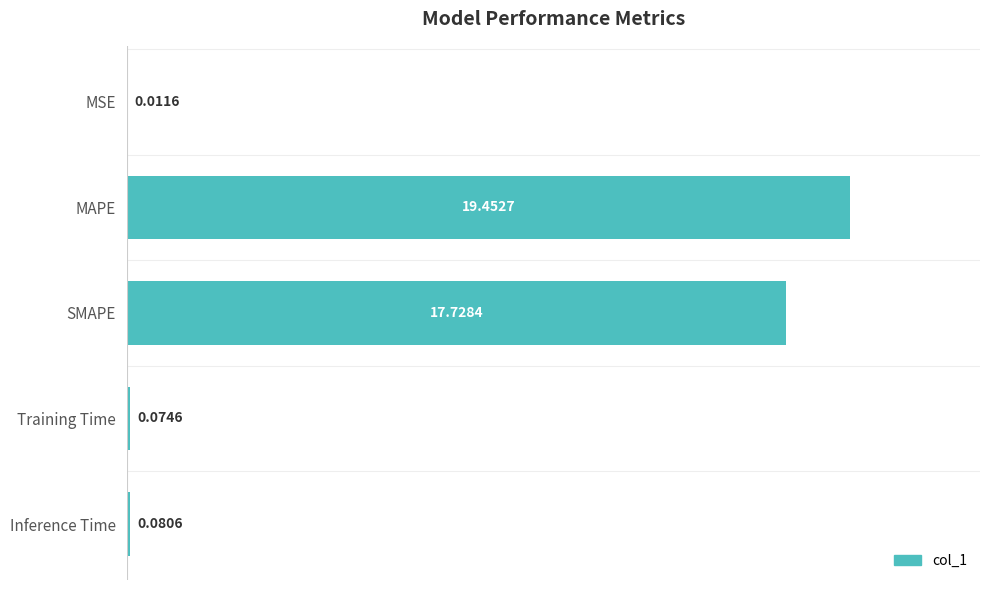

Where is the data nearest to the value 9?

SMAPE